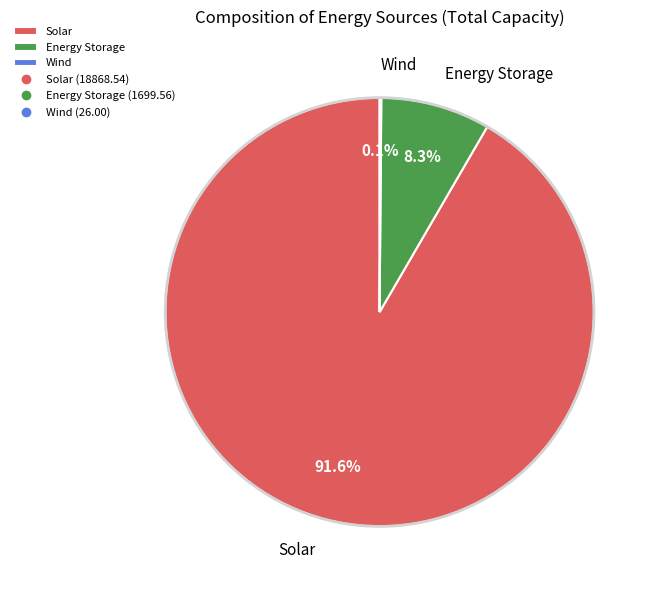

What is the majority slice?

Solar